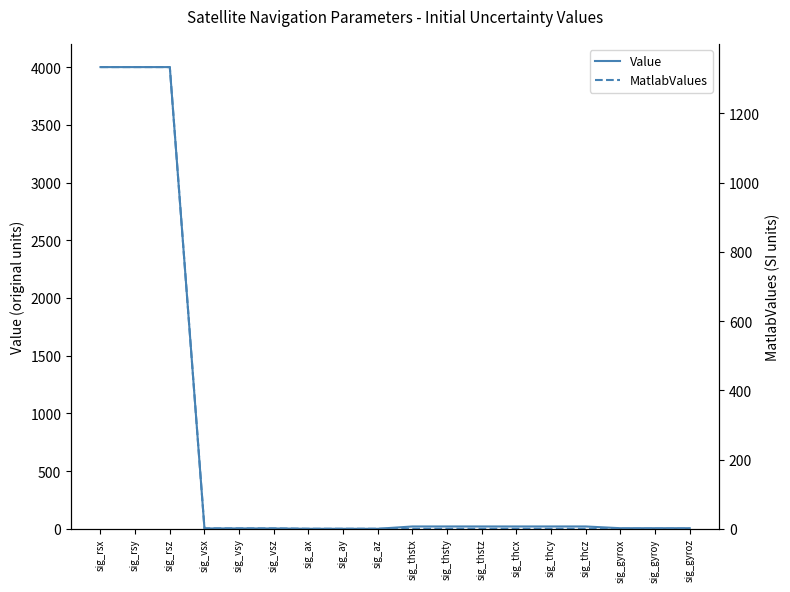

Between sig_vsy and sig_thsty, which series saw the biggest shift?

Value